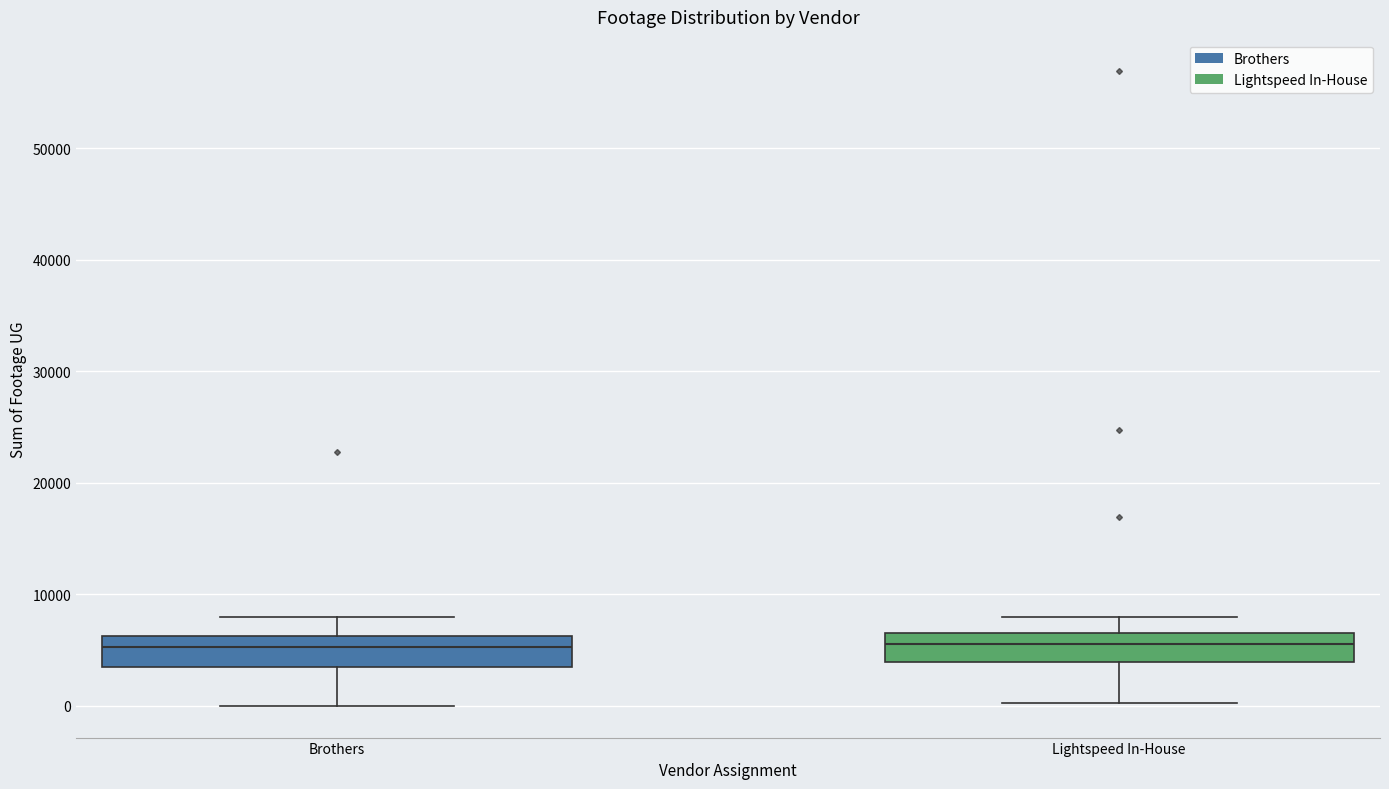

Reading left to right, read every box against the y-axis: the position of its median line, the range the box covers, and the ends of its whiskers. The values are not printed on the chart, so give them approximately, as read against the axis.

Brothers: median 5000, box 3000 to 6000, whiskers 0 to 8000
Lightspeed In-House: median 6000, box 4000 to 7000, whiskers 0 to 8000